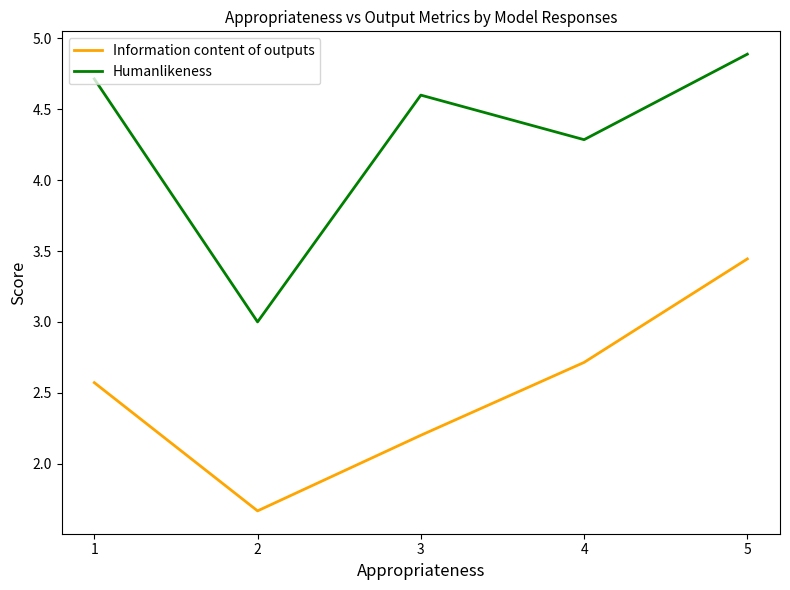

What is the spread (max minus min) of values at 3?

2.4